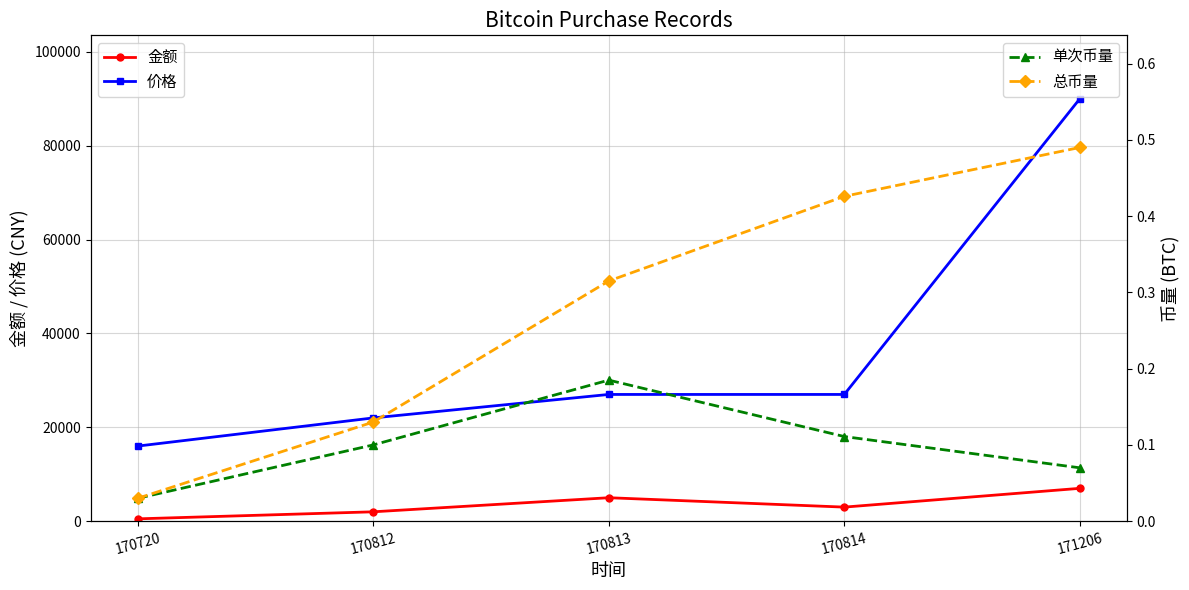

At which label is 总币量 closest to 0?

170720